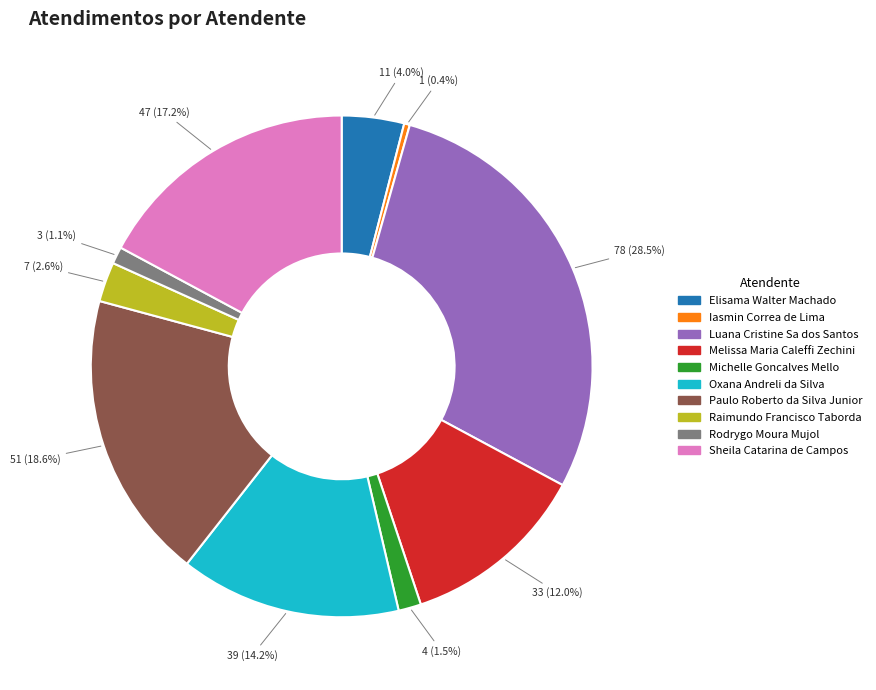

Does Sheila Catarina de Campos account for over 50% of the chart?

No